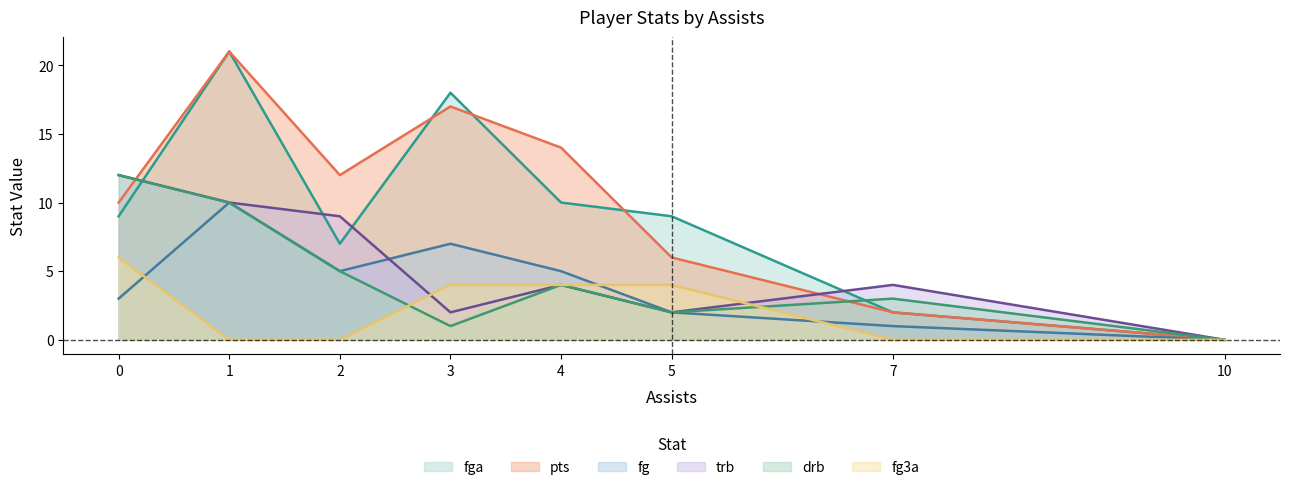

What is the value of the fg3a point at the 6th from the left?

4